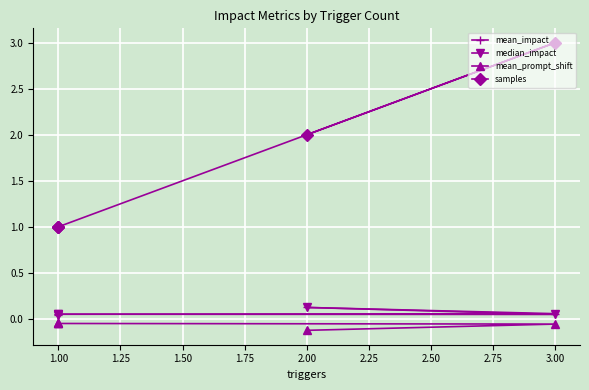

List the series in order of their peak value, lowest first.

mean_prompt_shift, mean_impact, median_impact, samples